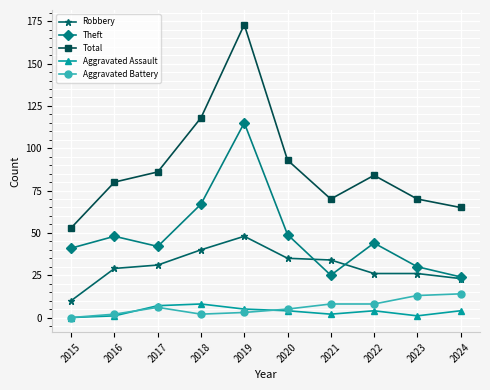

Rank the series at 2021 from lowest to highest value.

Aggravated Assault, Aggravated Battery, Theft, Robbery, Total